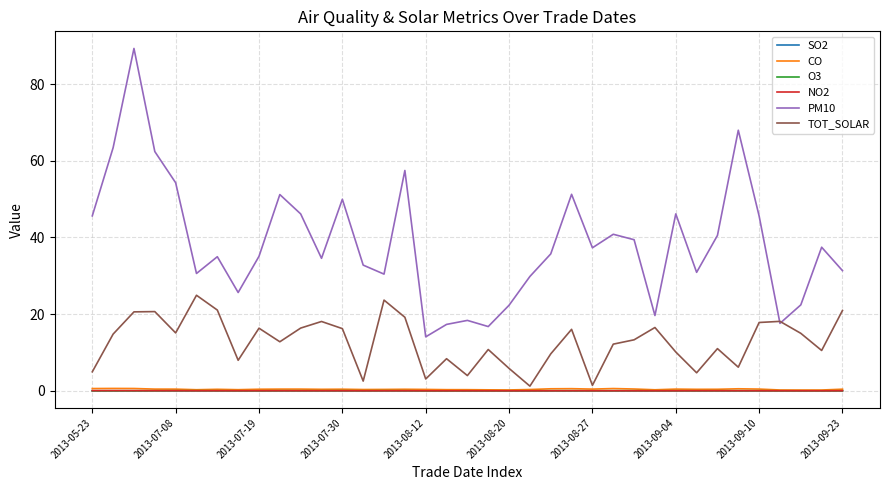

Which series has the largest total across all categories?

PM10